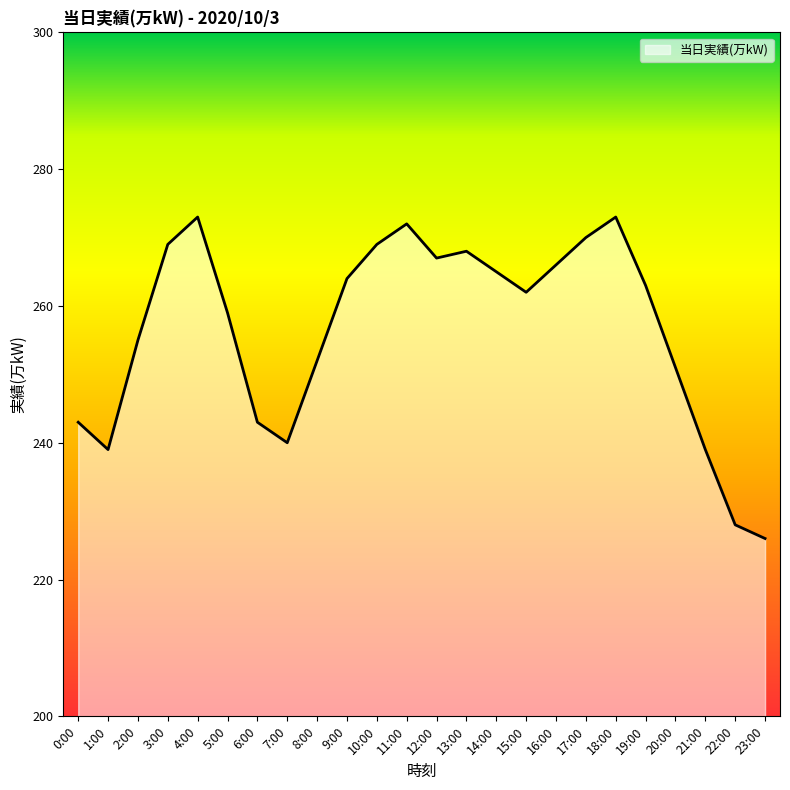

What is the approximate value at 23:00, to the nearest 5?

225